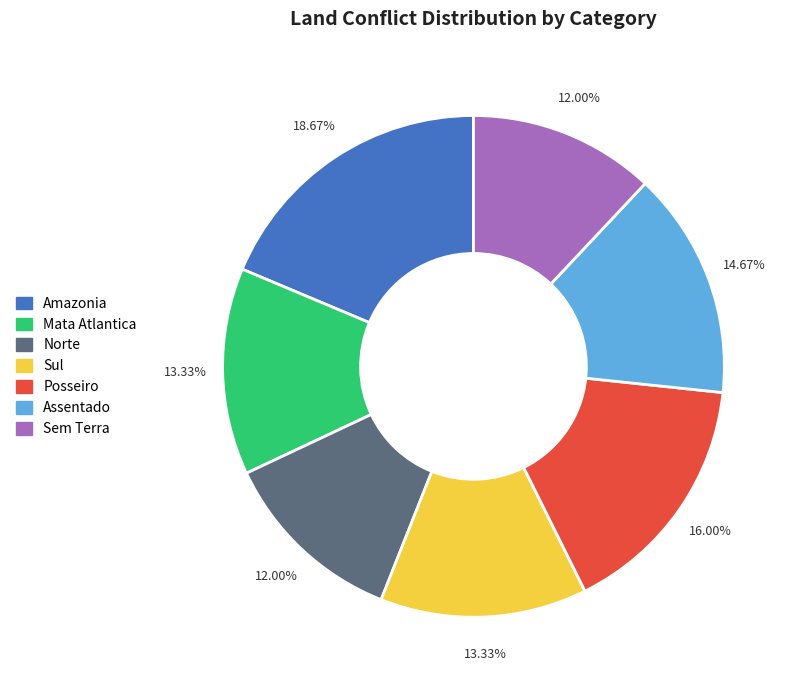

What is the ratio of the value at Posseiro to the value at Mata Atlantica?

1.2